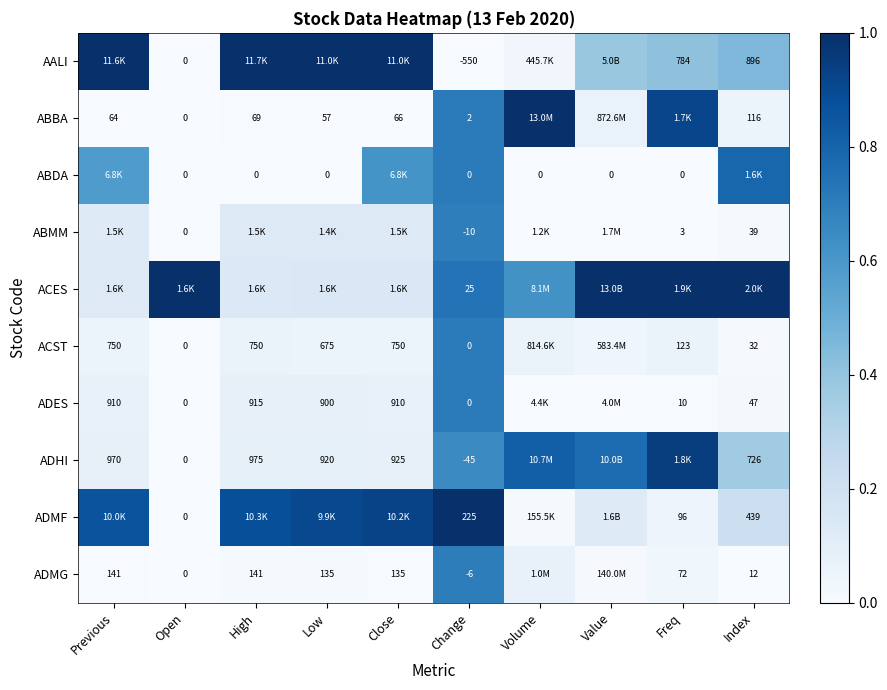

Is the value of ACES at Change greater than the value of ABDA at High?

Yes